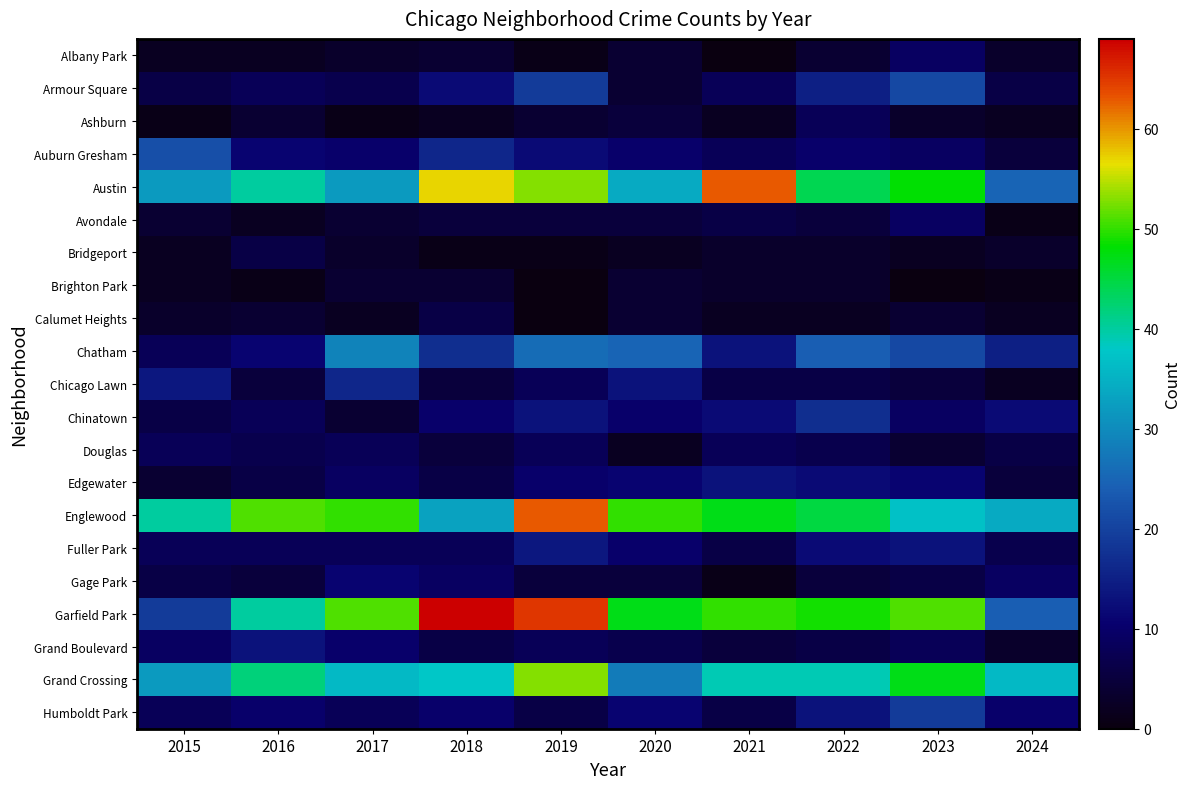

Which series changed the most between 2017 and 2021?

Austin